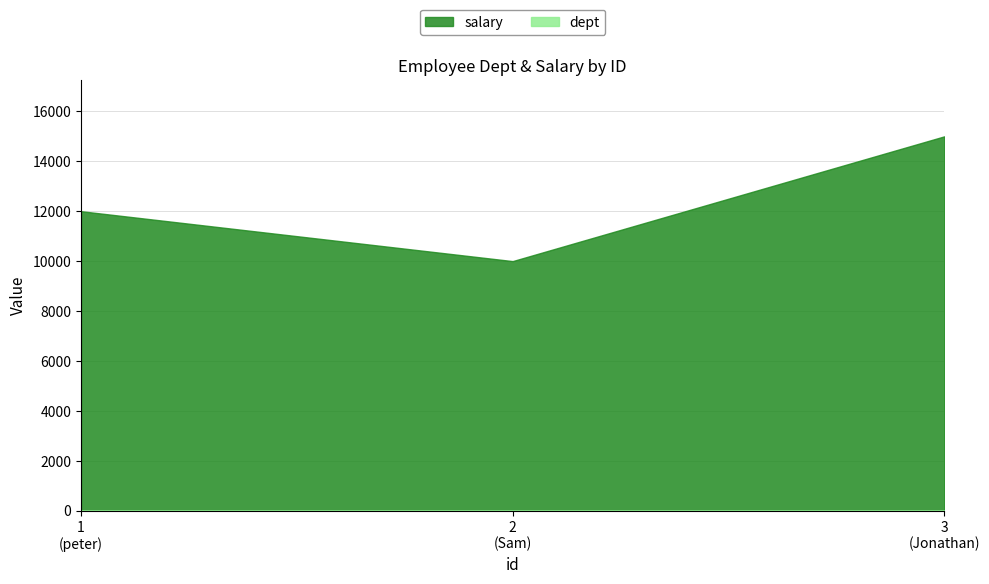

What is the value of the salary point at the 3rd from the left?

15000